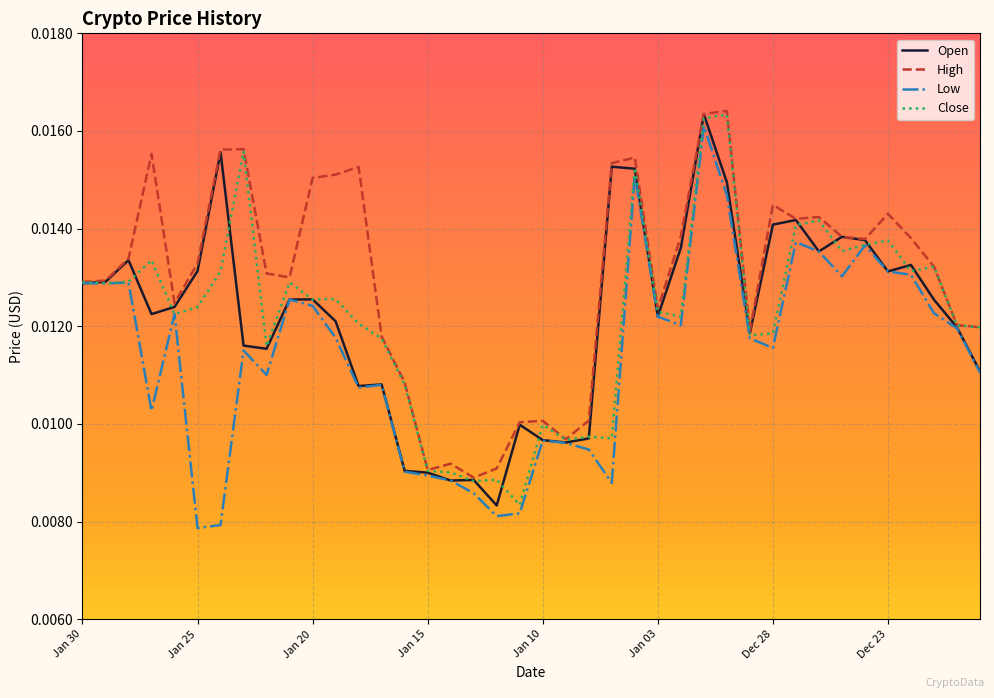

Which series has the largest total across all categories?

High